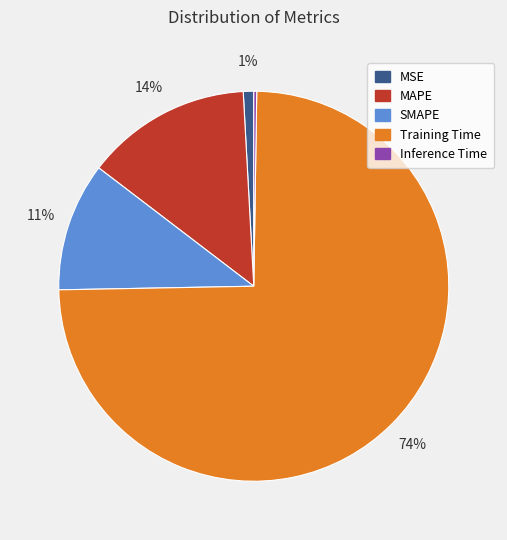

Which slice represents more than half of the pie?

Training Time